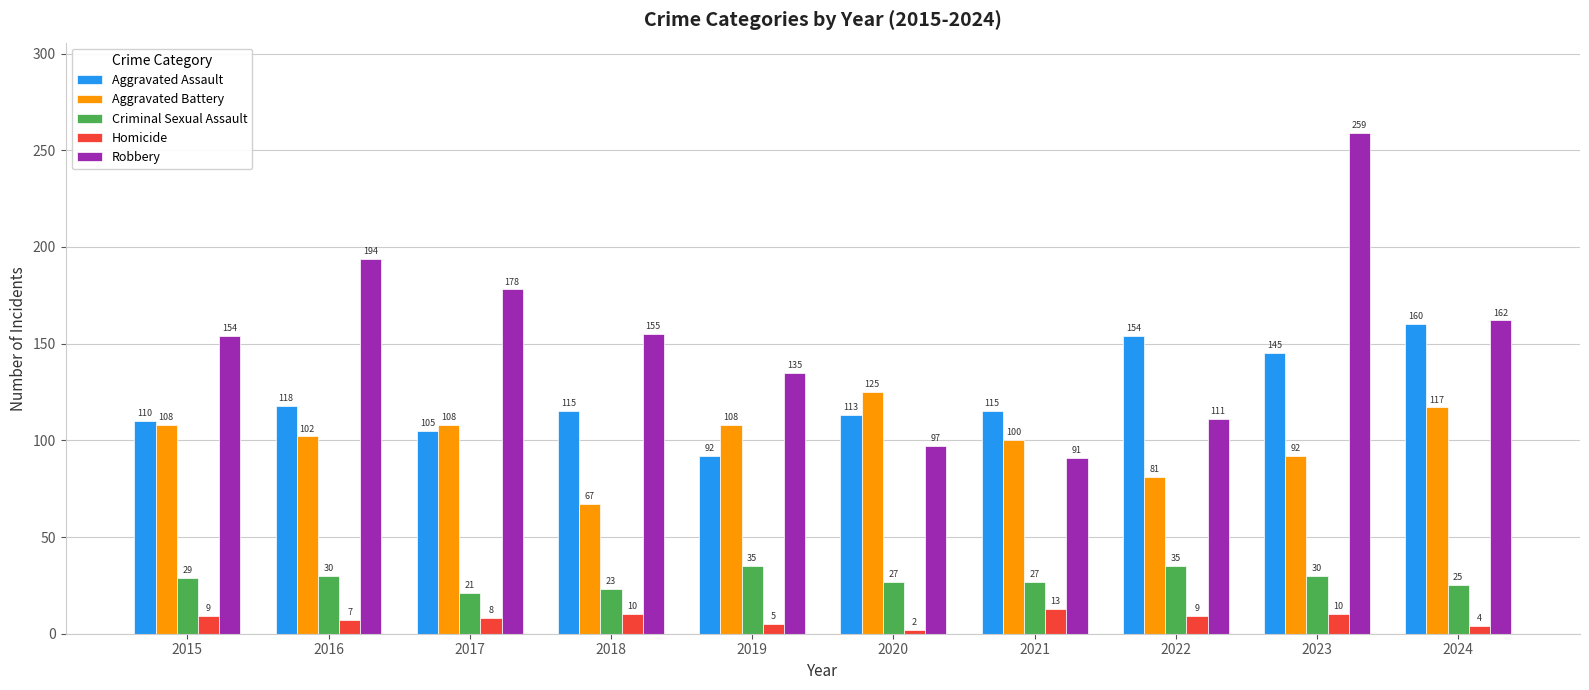

Count the number of data series in this chart.

5